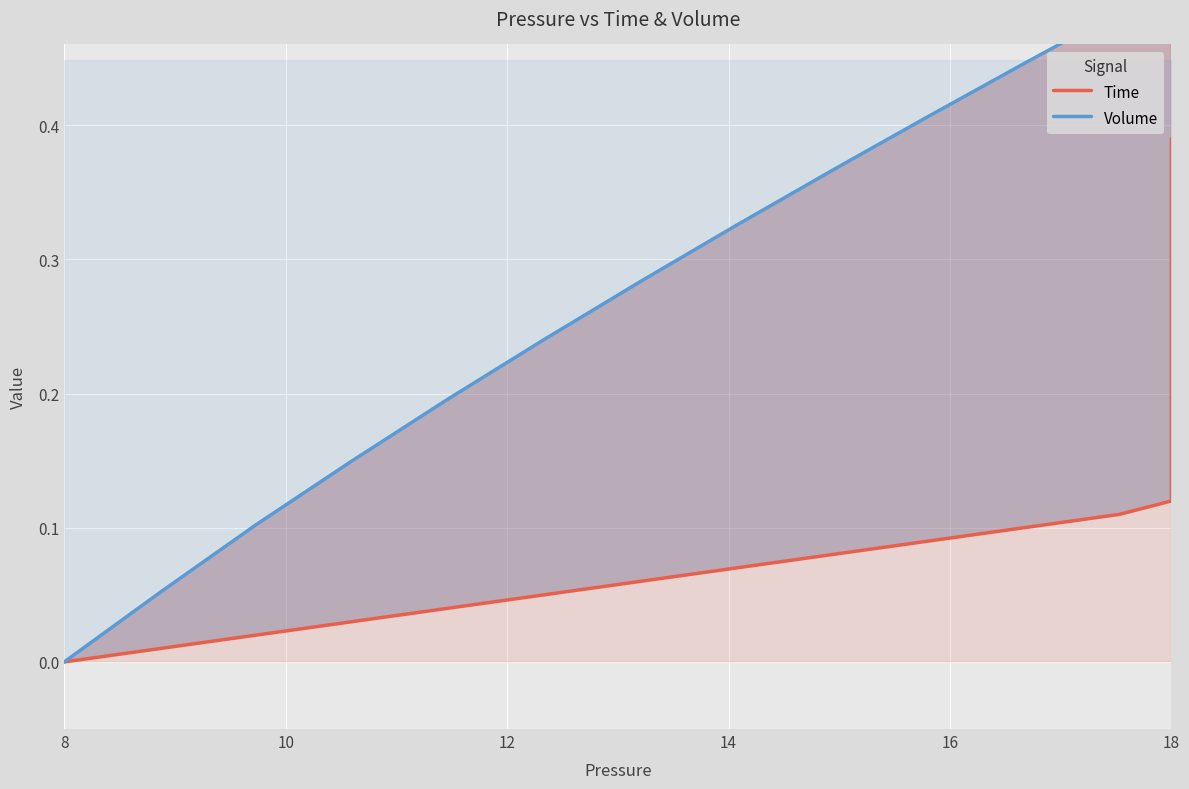

What is the difference between the maximum and second lowest values in the Volume series?

0.7